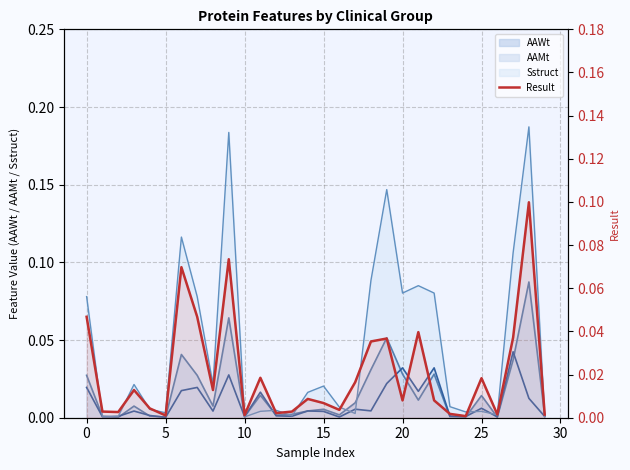

At which category does the chart reach its peak across all series?

28